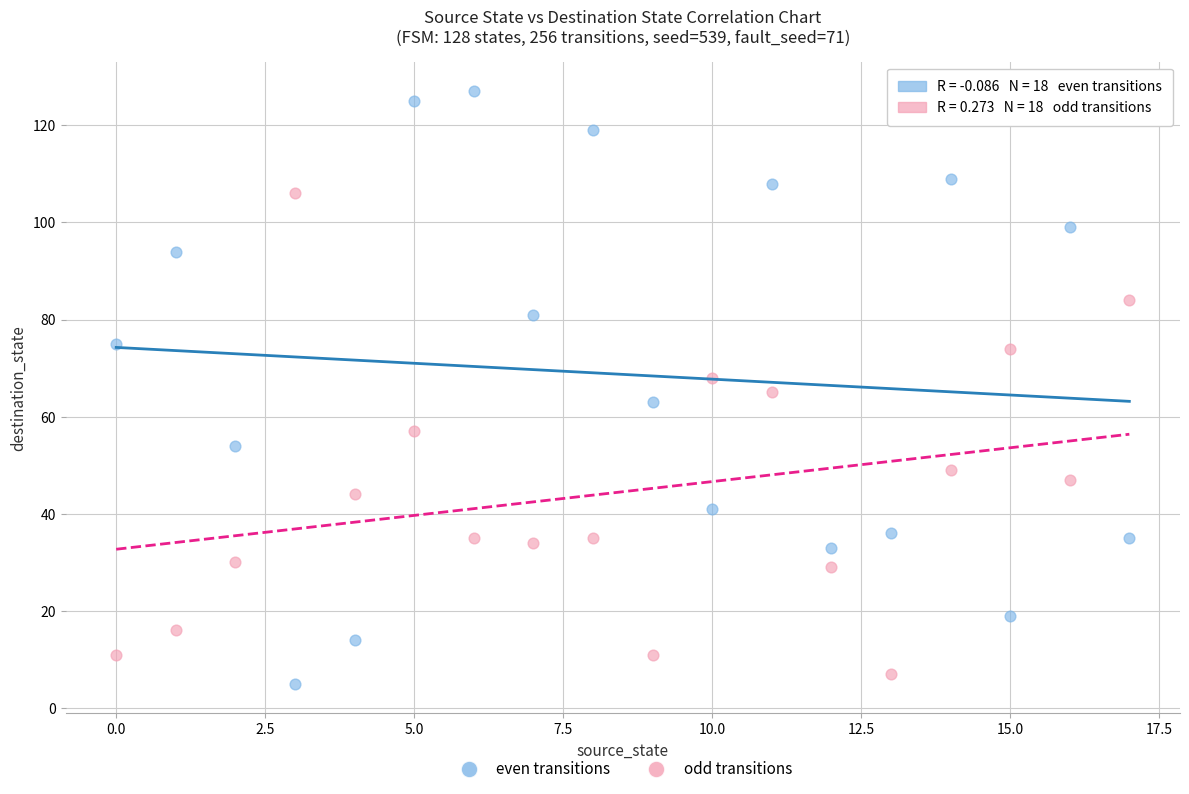

Across all data points, what is the range of Y values (max minus min)?

122